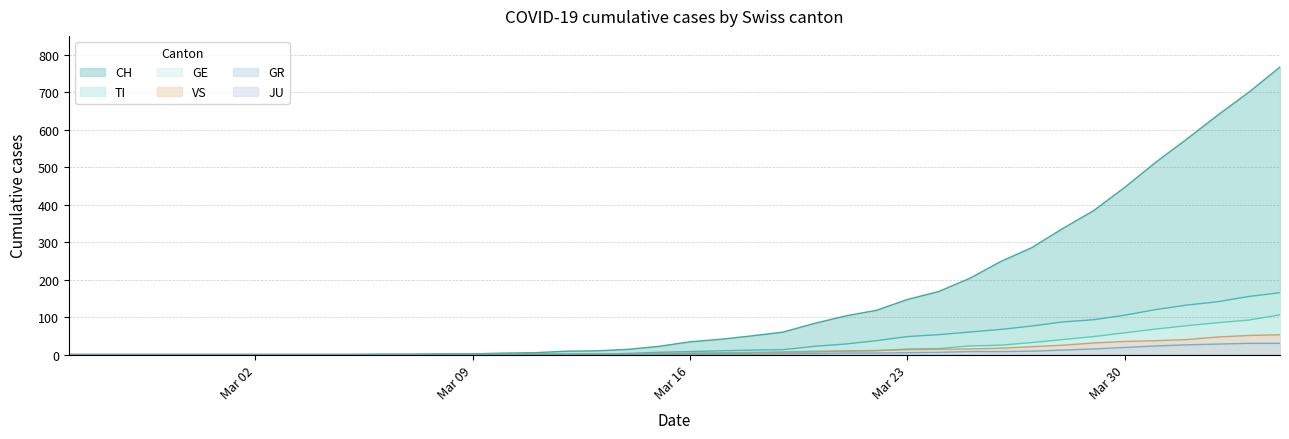

What is the highest value of the GE series?

106